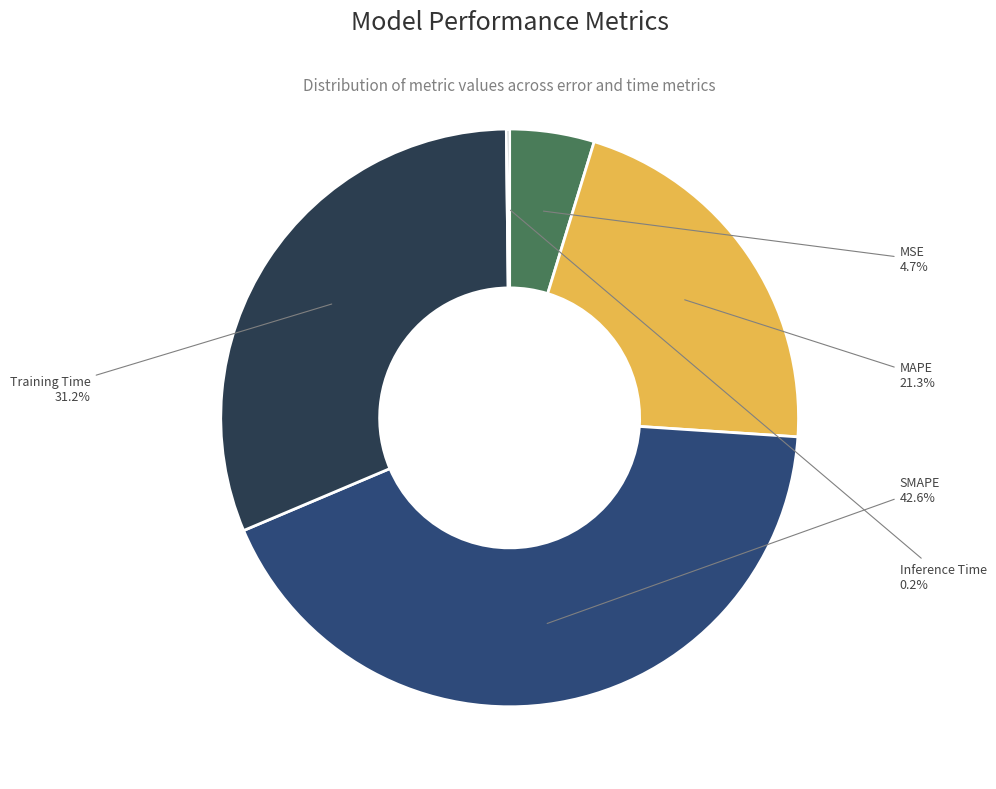

Is it true that Training Time is 19% of the pie?

False